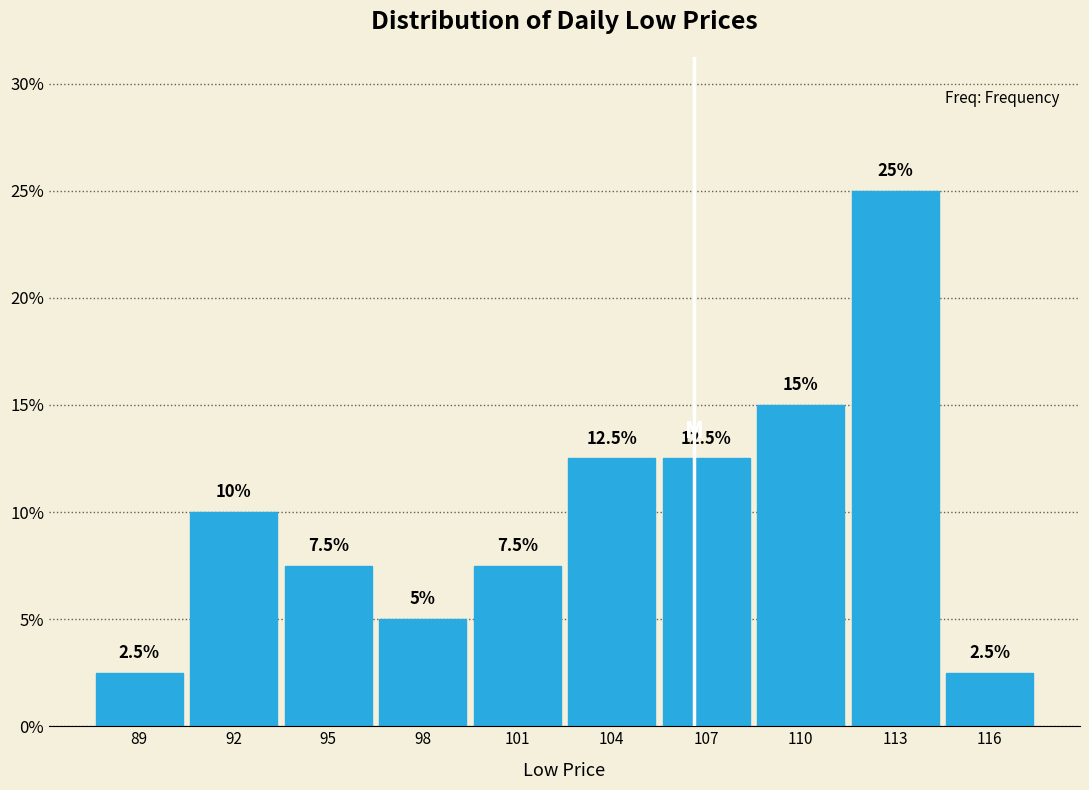

Reading right to left, what are all the values shown in this chart?

116=2.5	113=25.0	110=15.0	107=12.5	104=12.5	101=7.5	98=5.0	95=7.5	92=10.0	89=2.5